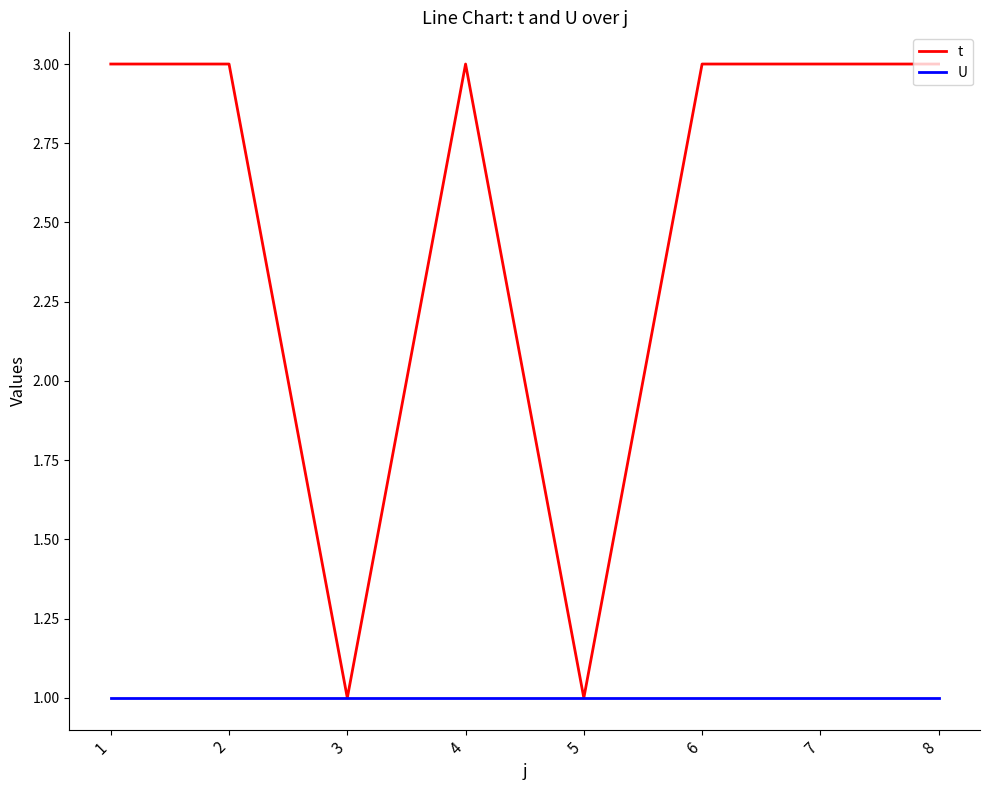

What is the approximate value of t at 4?

3